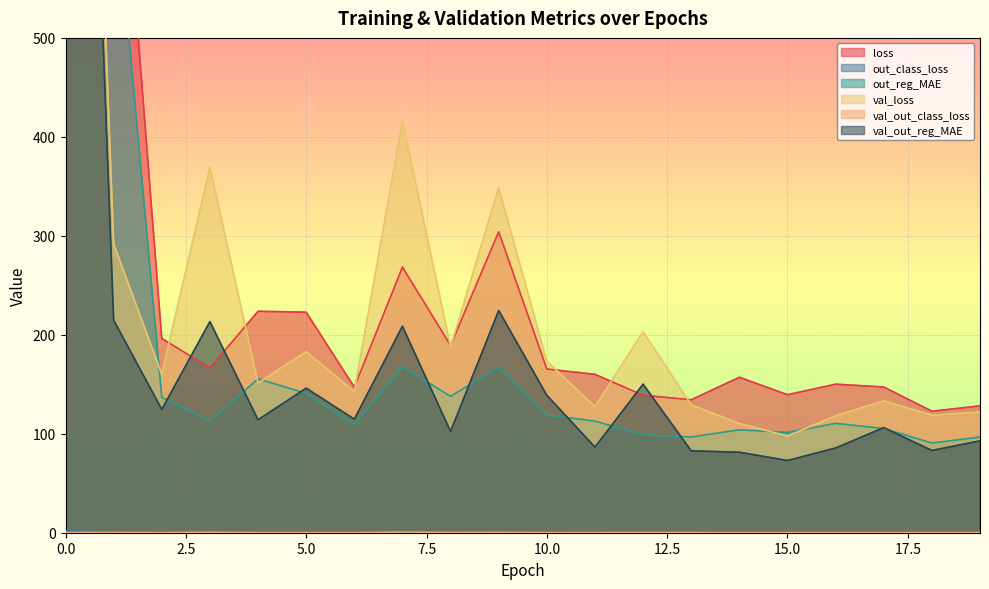

How many data points in val_out_reg_MAE are above 114?

11